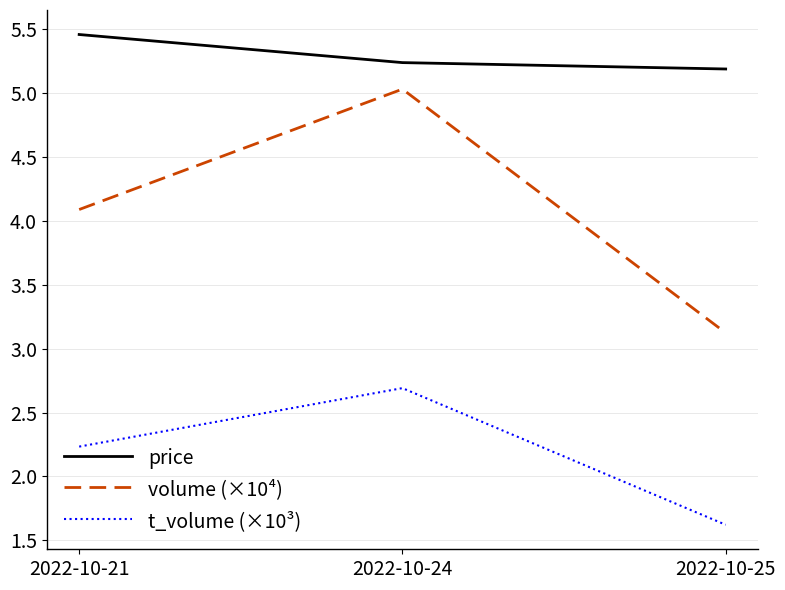

Which series changed the most between 2022-10-24 and 2022-10-25?

volume (×10⁴)